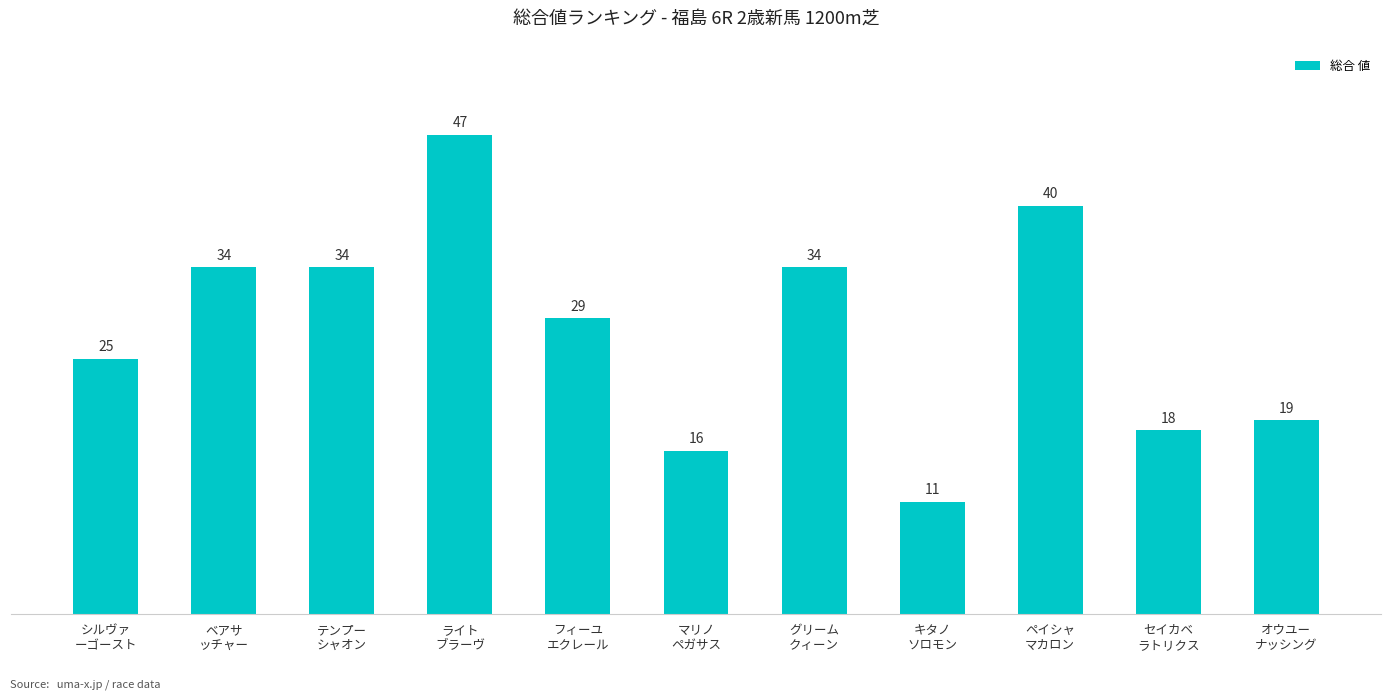

Does the chart contain stacked bars?

No